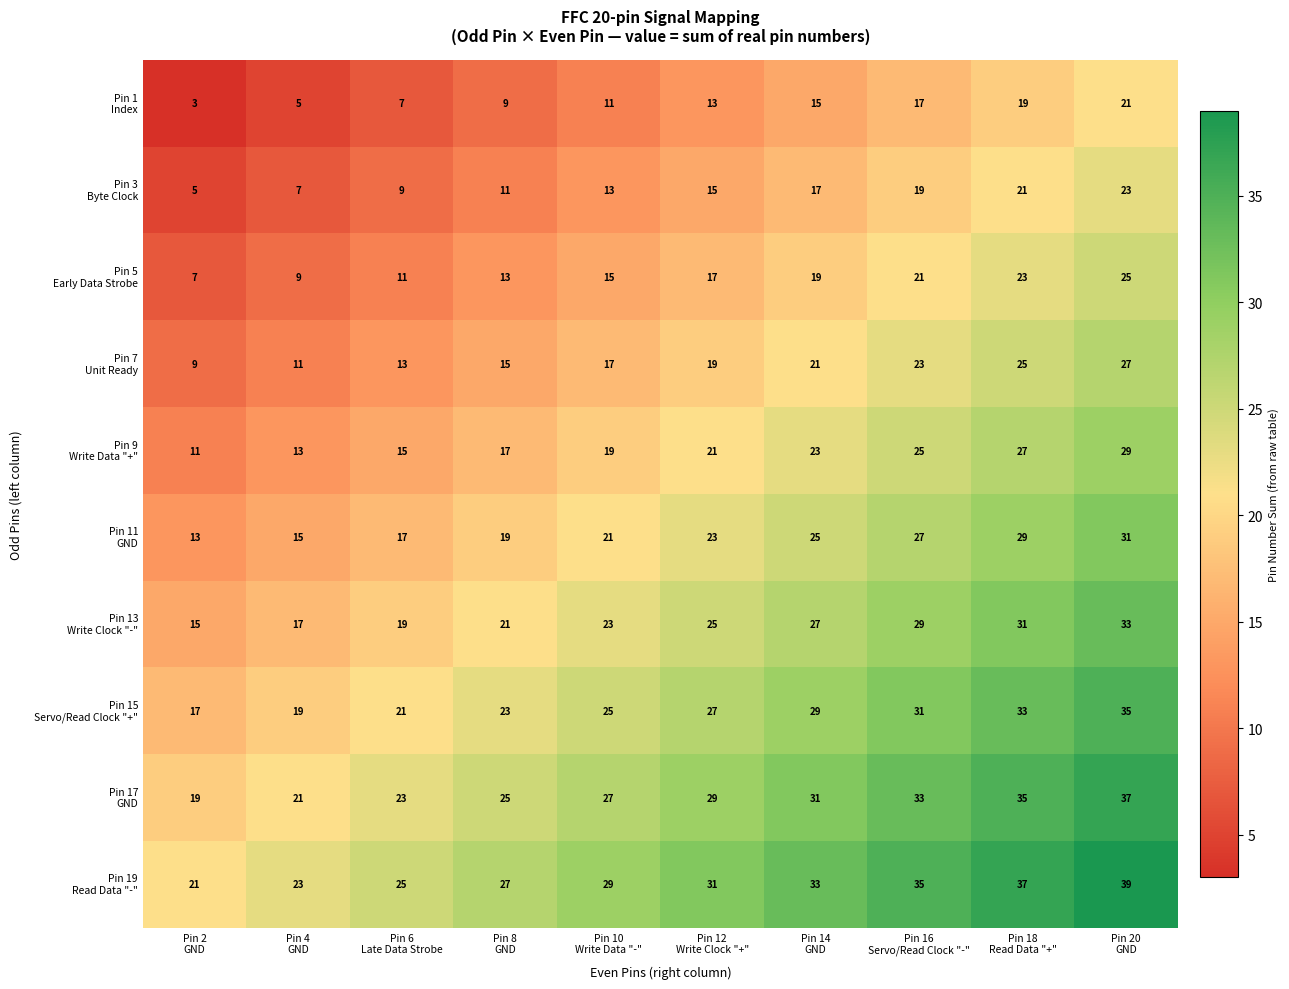

What is the maximum value shown in the chart?

39